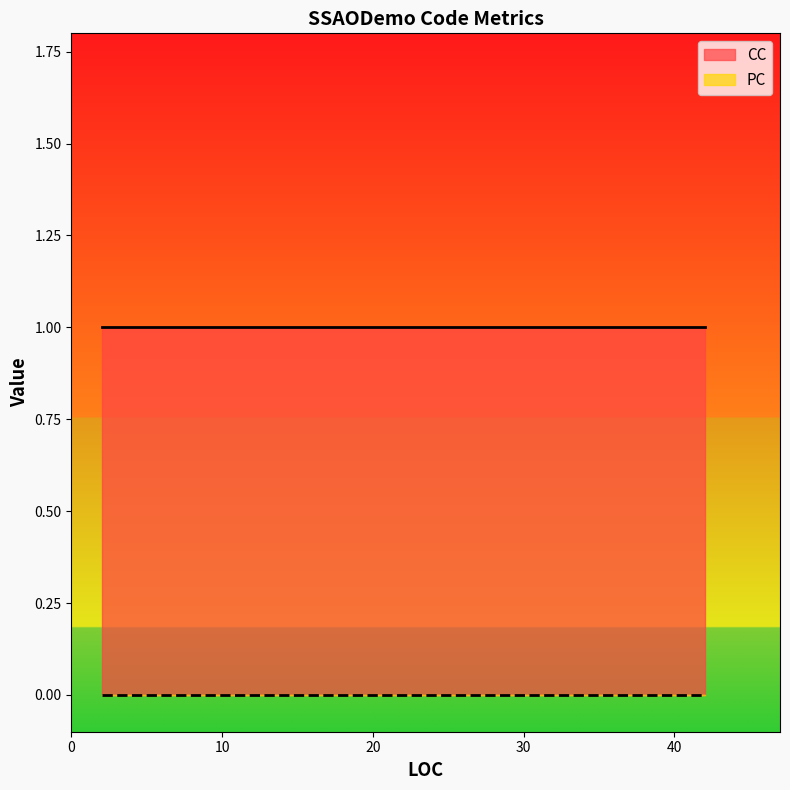

At how many categories does at least one series exceed 0?

5